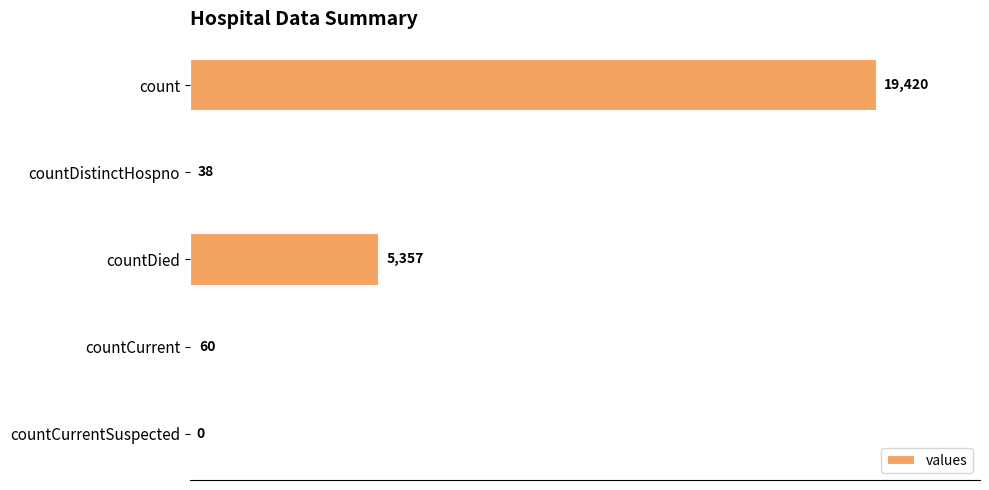

What is the ratio of the value at count to the value at countCurrent?

323.7